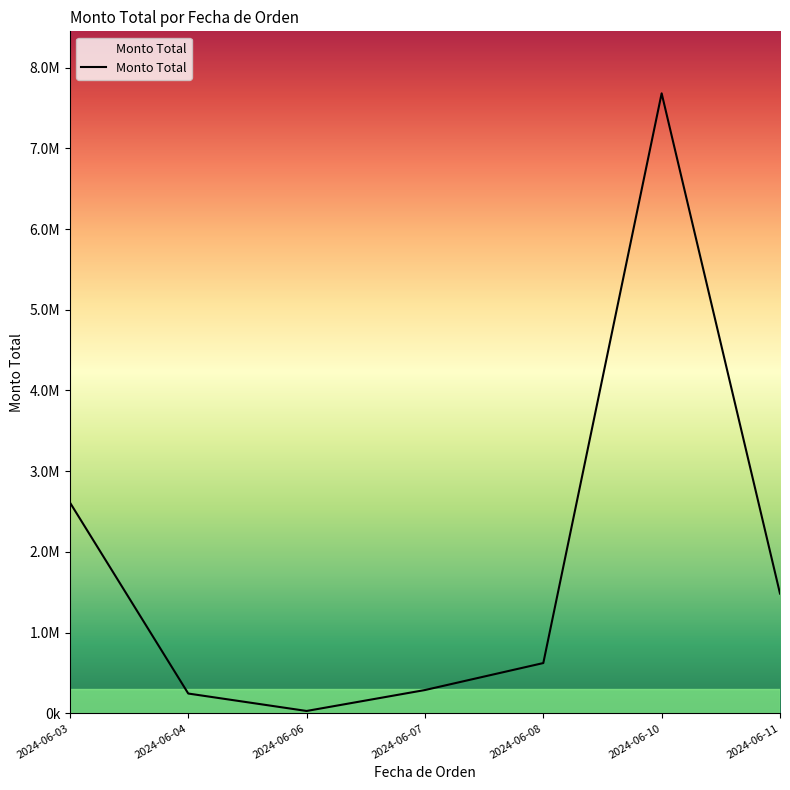

What is the average value?

1852228.8